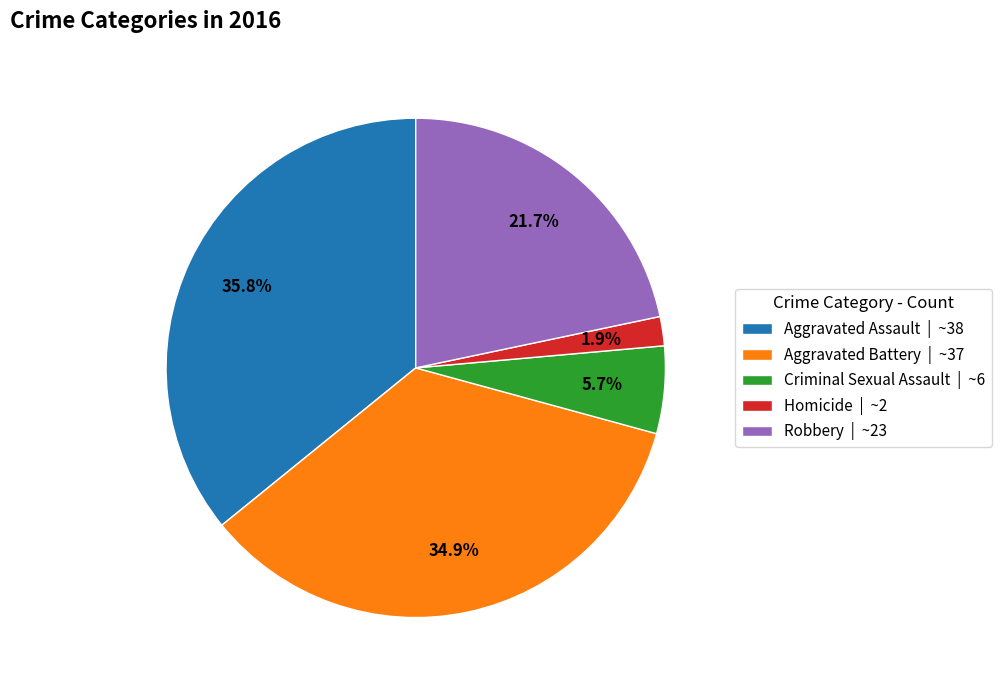

Approximately how many times larger is the value at Homicide | ~2 compared to Criminal Sexual Assault | ~6?

0.3